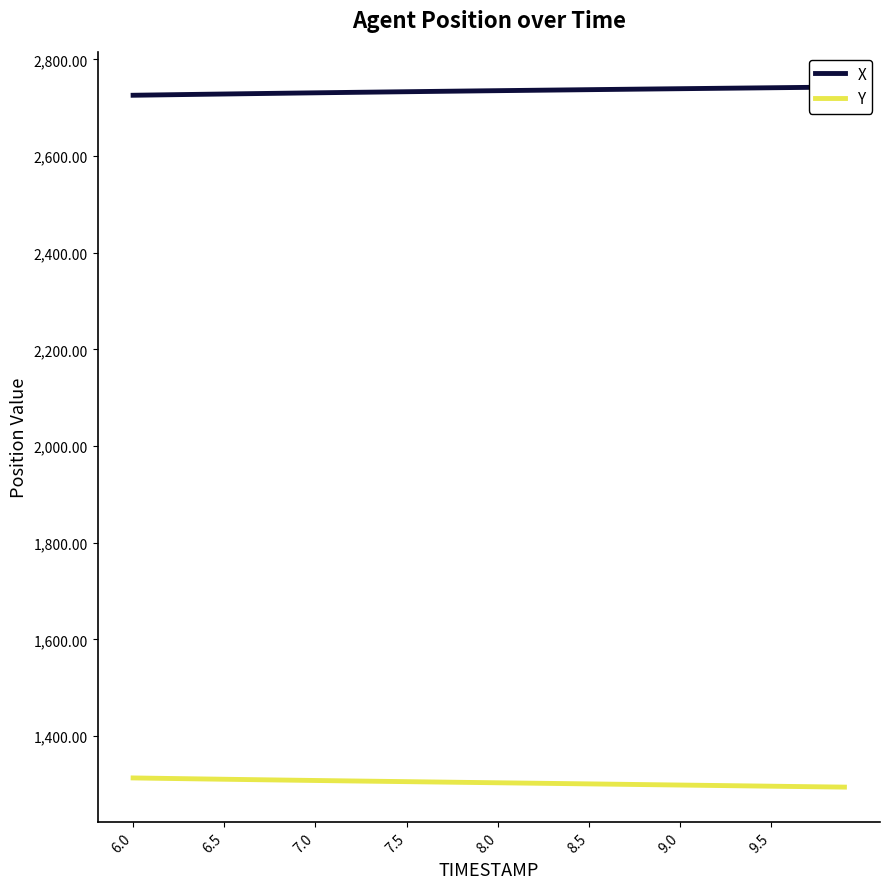

Reading left to right, transcribe all the data shown in this chart.

X: 2725.9	2726.5	2727.0	2727.5	2728.0	2728.5	2729.0	2729.5	2730.0	2730.5	2731.0	2731.4	2731.9	2732.4	2732.8	2733.3	2733.7	2734.2	2734.6	2735.0	2735.4	2735.8	2736.3	2736.7	2737.1	2737.5	2737.9	2738.3	2738.7	2739.1	2739.5	2739.9	2740.3	2740.7	2741.1	2741.5	2741.8	2742.2	2742.6	2743.0
Y: 1313.2	1312.7	1312.1	1311.6	1311.0	1310.5	1310.0	1309.5	1309.0	1308.4	1307.9	1307.5	1307.0	1306.5	1306.0	1305.5	1305.1	1304.6	1304.1	1303.7	1303.2	1302.8	1302.3	1301.8	1301.4	1300.9	1300.4	1299.9	1299.5	1299.0	1298.5	1298.0	1297.6	1297.1	1296.6	1296.1	1295.6	1295.2	1294.7	1294.2